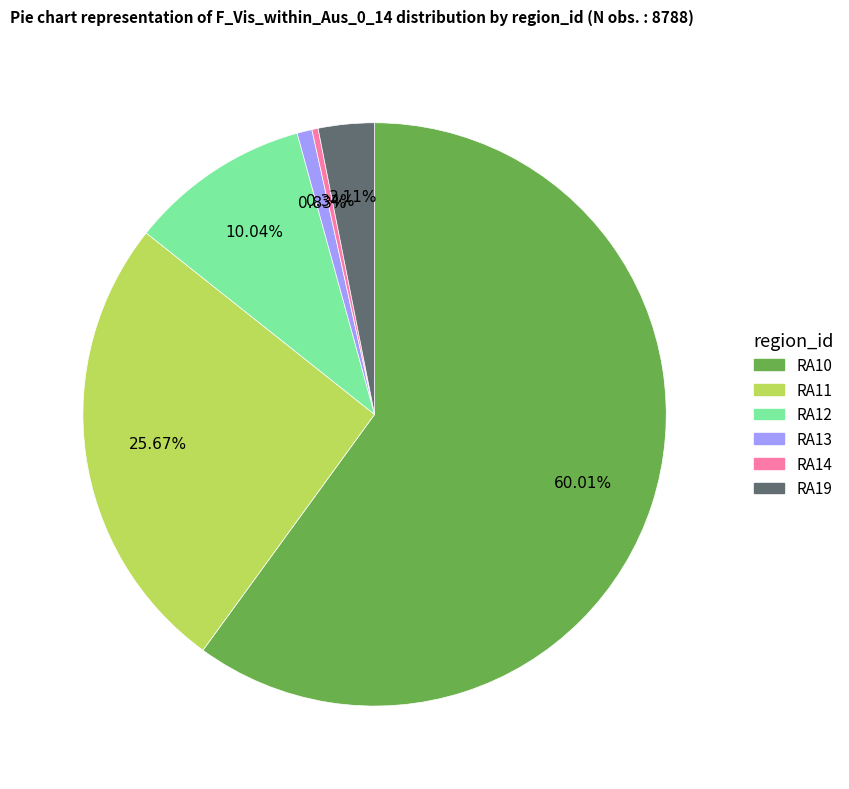

The RA12 slice represents 10% of the pie. True or false?

True